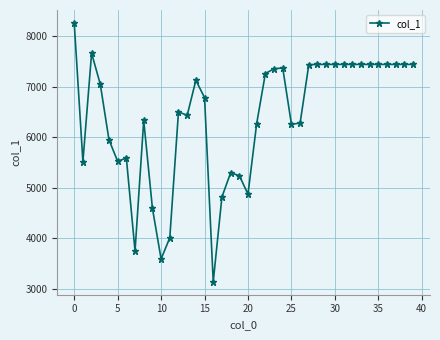

What is the minimum value shown in the chart?

3141